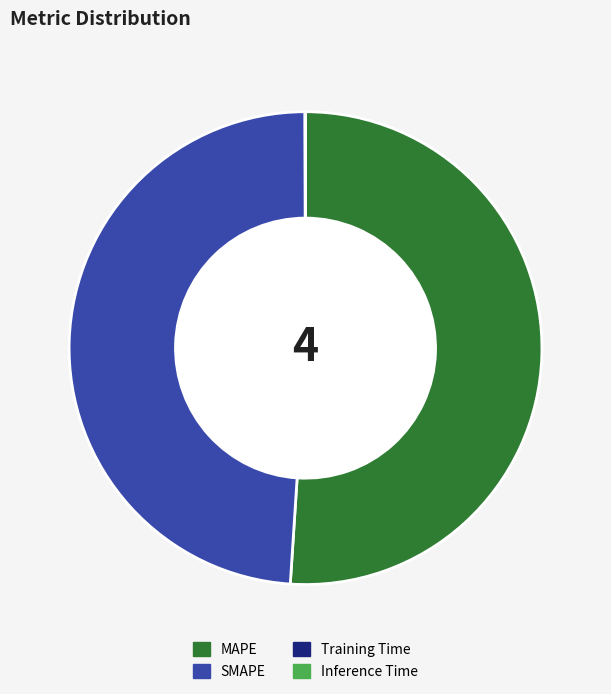

Is it true that SMAPE is 35% of the pie?

False